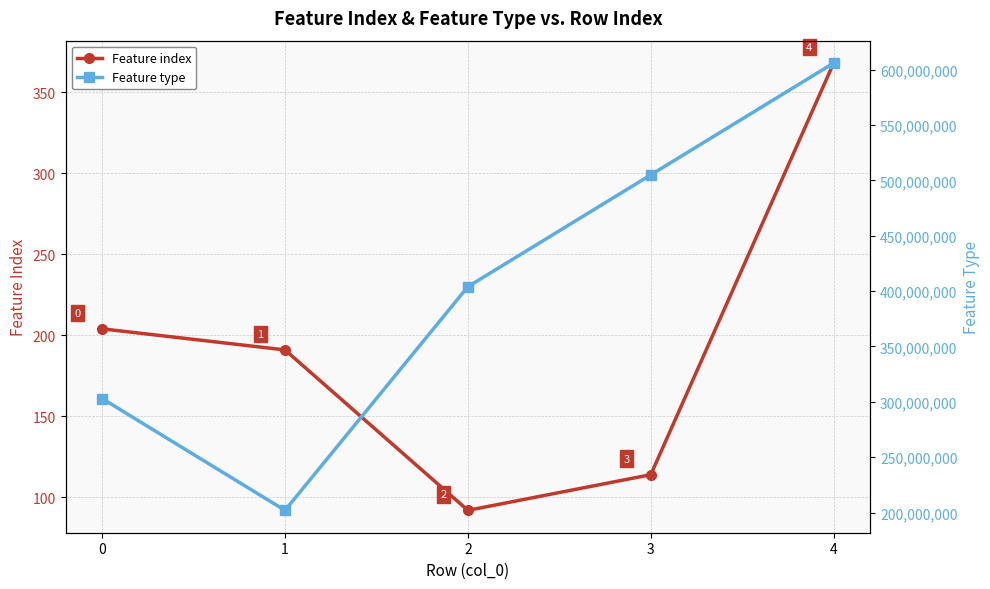

What is the spread (max minus min) of values at 2?

404000074